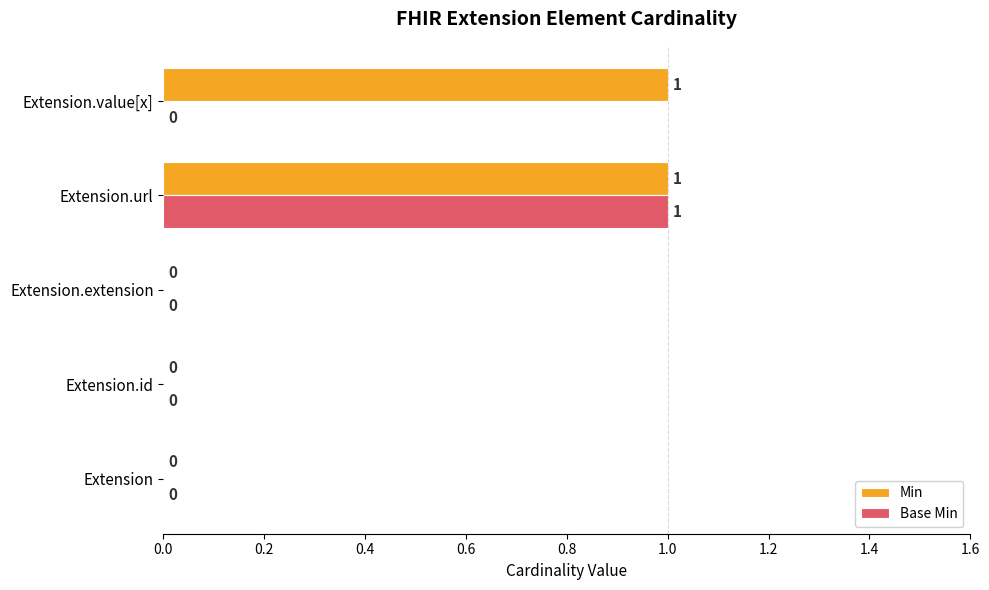

True or false: Base Min has a value of 1 at Extension.url.

True